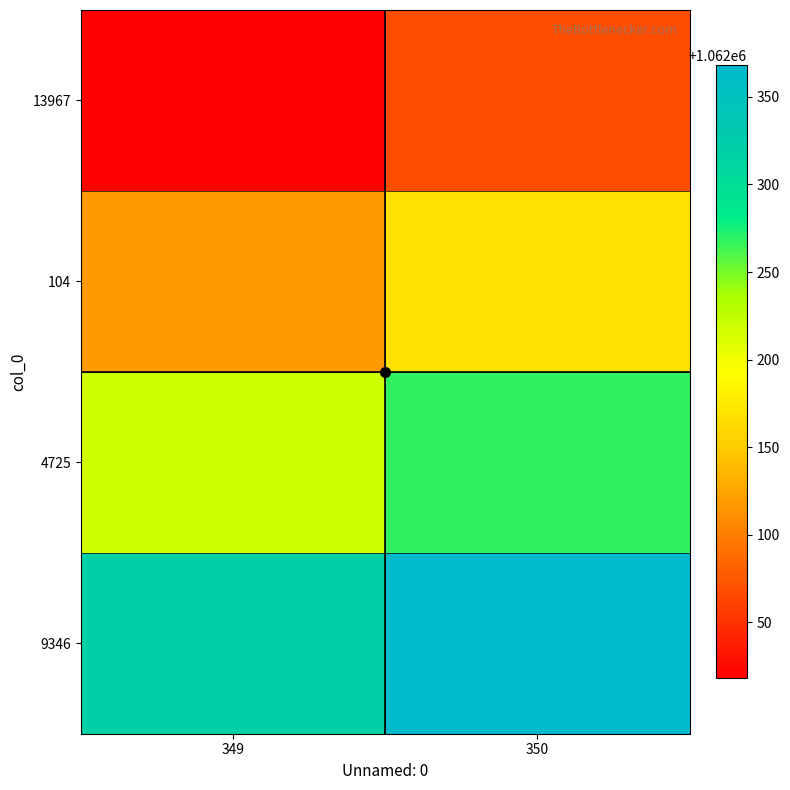

Rank the series at 350 from lowest to highest value.

13967, 104, 4725, 9346